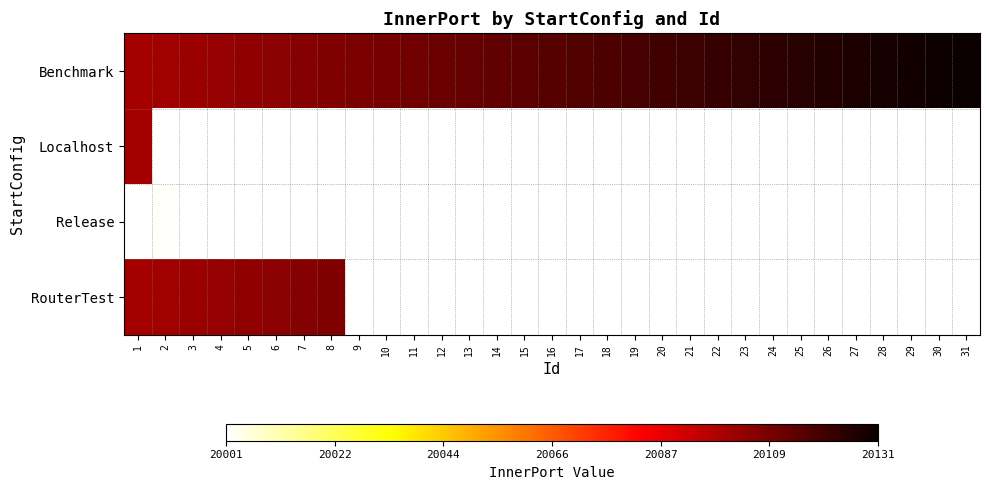

At which category is the sum across all series the highest?

1